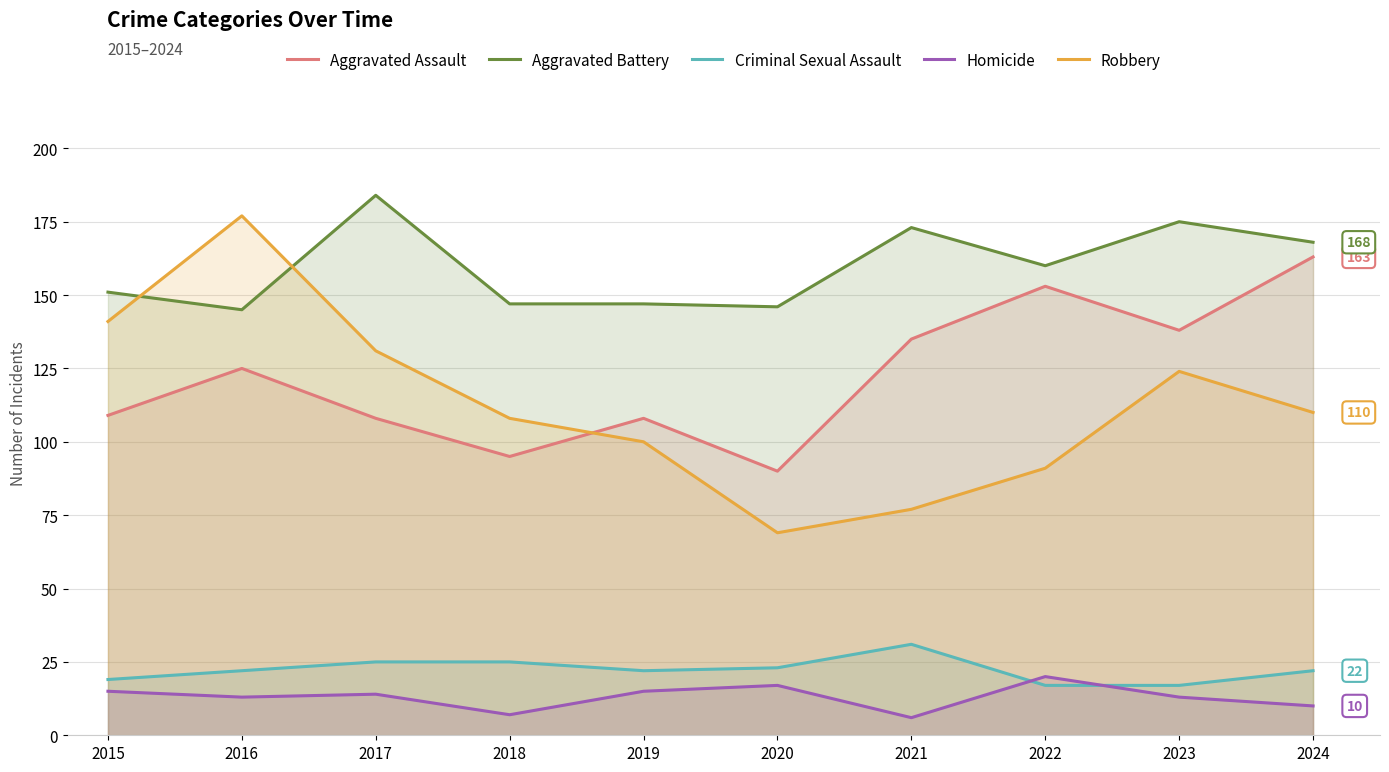

At 2020, list the series in order from largest to smallest.

Aggravated Battery, Aggravated Assault, Robbery, Criminal Sexual Assault, Homicide